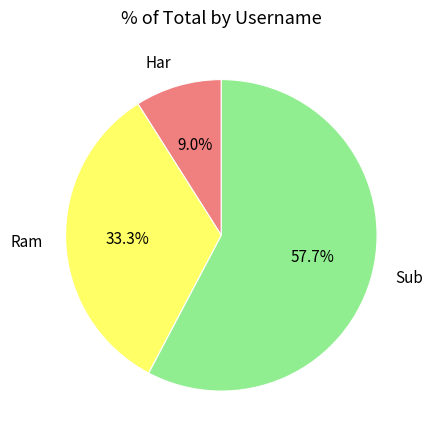

True or false: Ram accounts for 33% of the total.

True